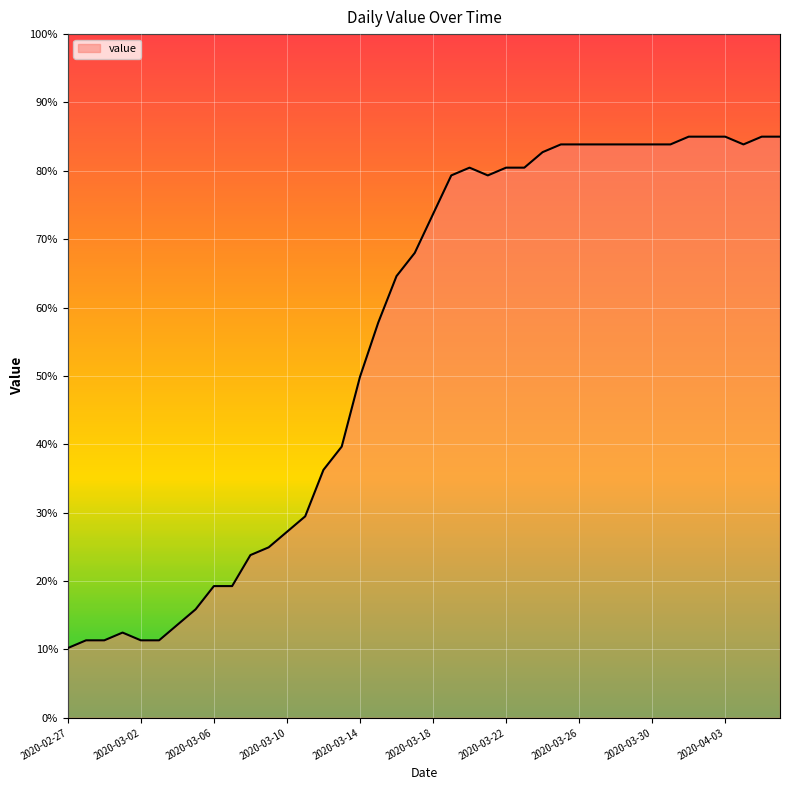

Count the number of values greater than 73.

20